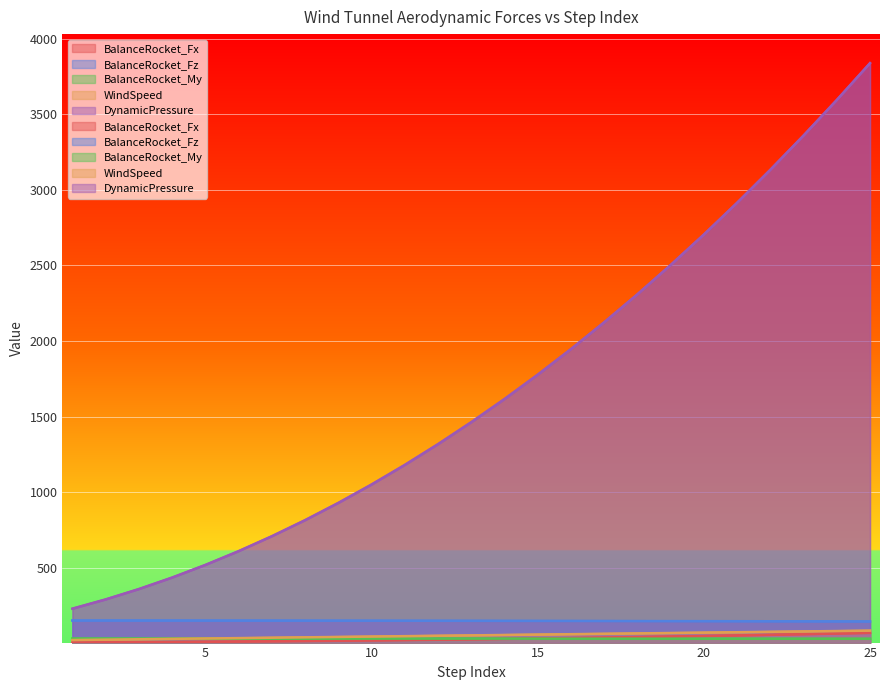

True or false: BalanceRocket_Fx and WindSpeed intersect in this chart.

False